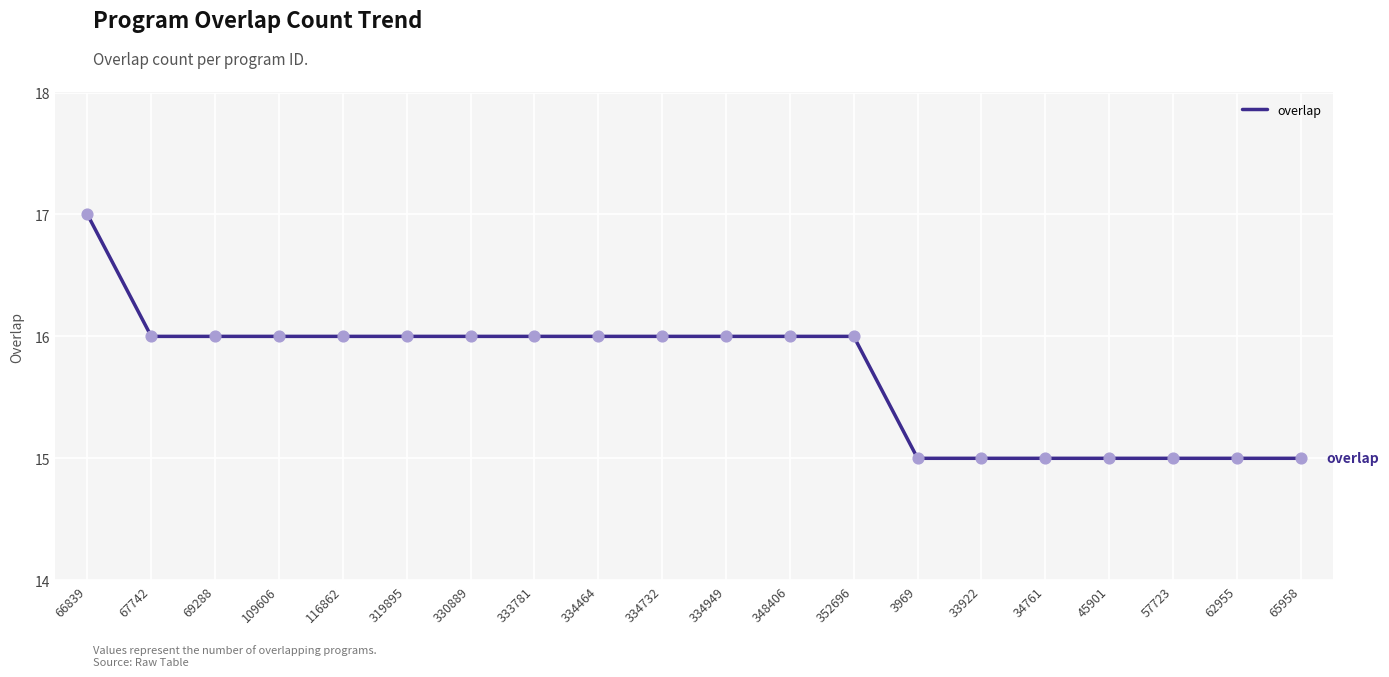

Approximately how many times larger is the value at 334732 compared to 334949?

1.0